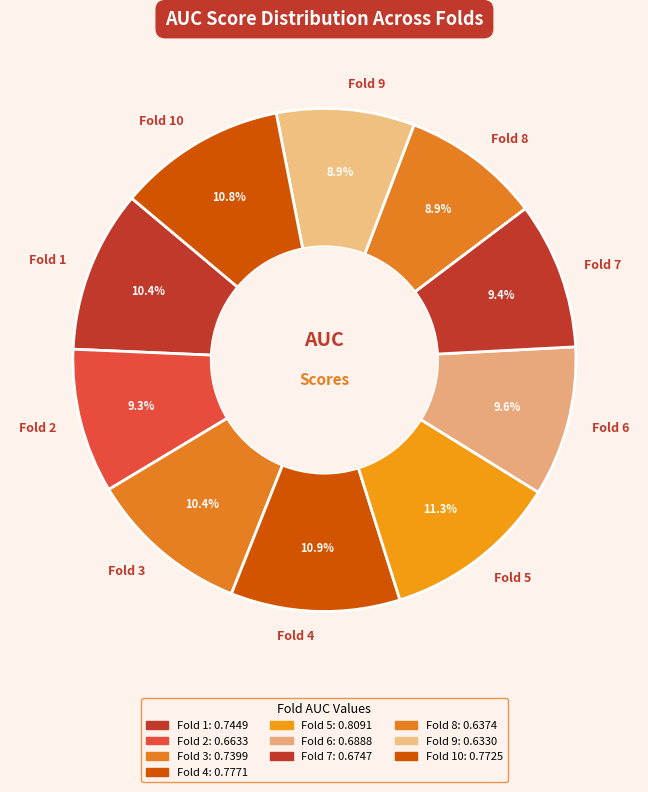

Is there any slice that represents more than half of the pie?

No